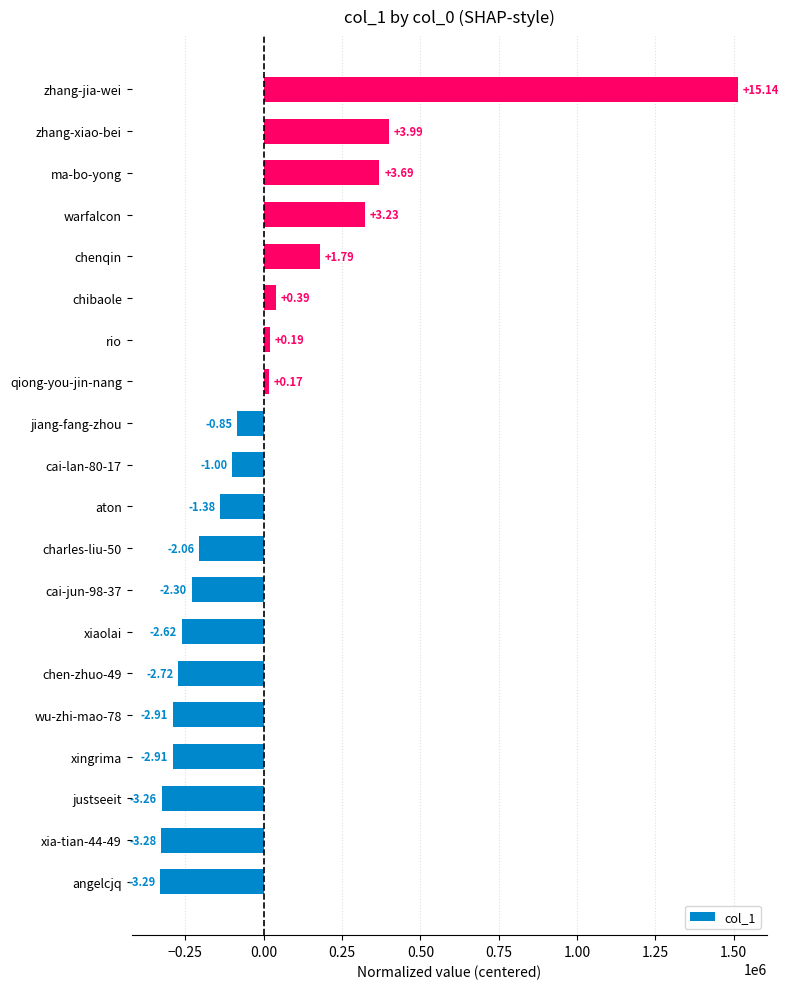

Does the chart contain any negative values?

Yes